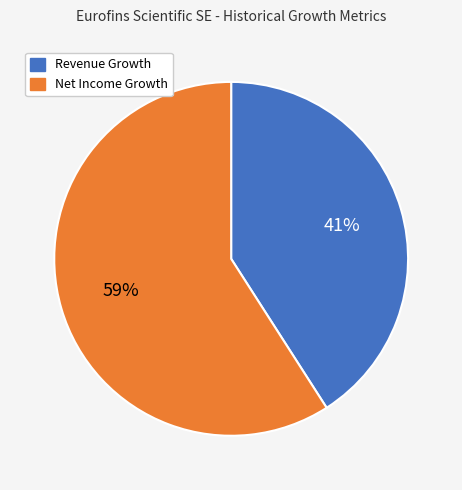

What percentage is the Net Income Growth slice, to the nearest percent?

59%